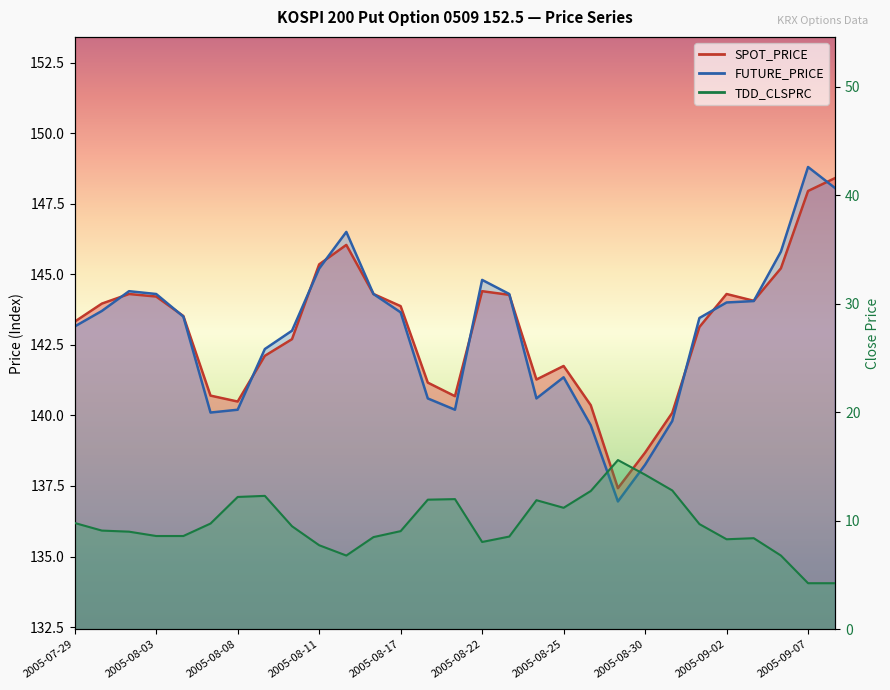

True or false: SPOT_PRICE and TDD_CLSPRC intersect in this chart.

False